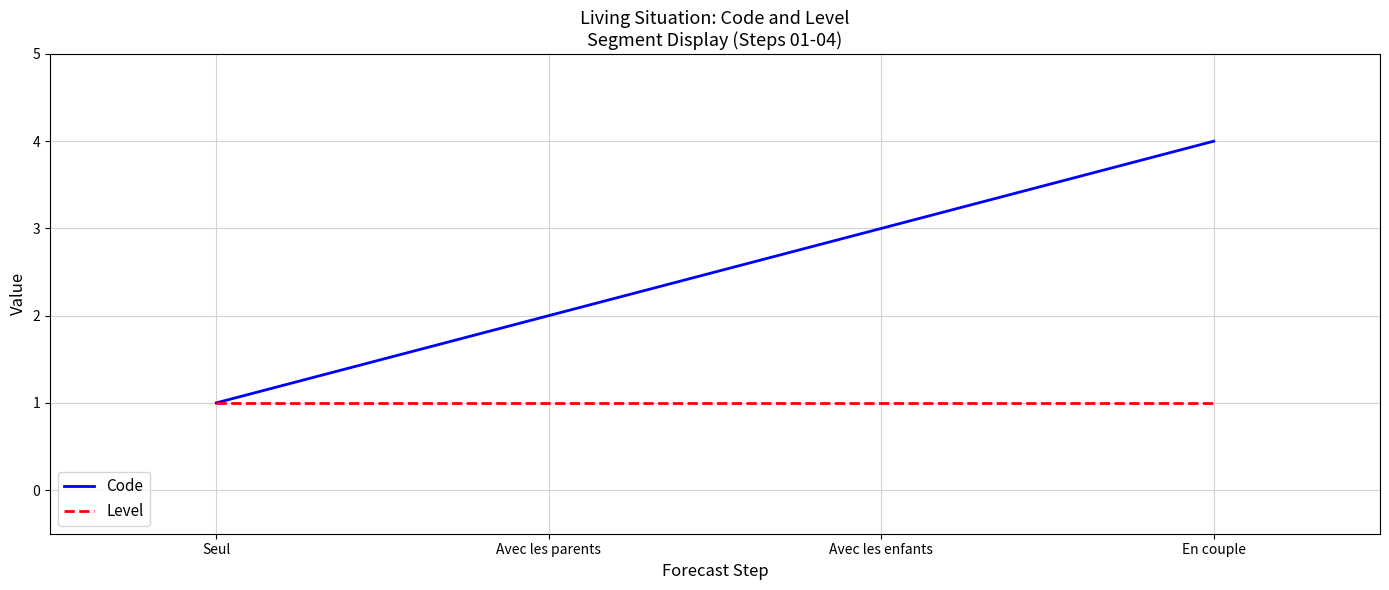

At which label is Code closest to 2?

Avec les parents